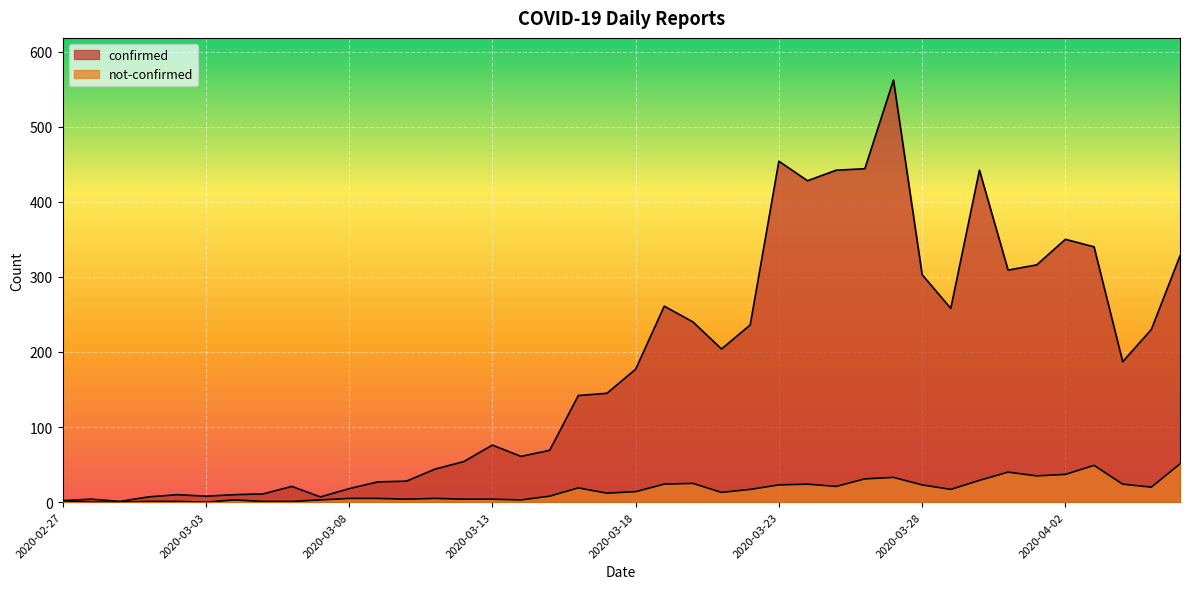

Rank the series by their average value, from highest to lowest.

confirmed, not-confirmed